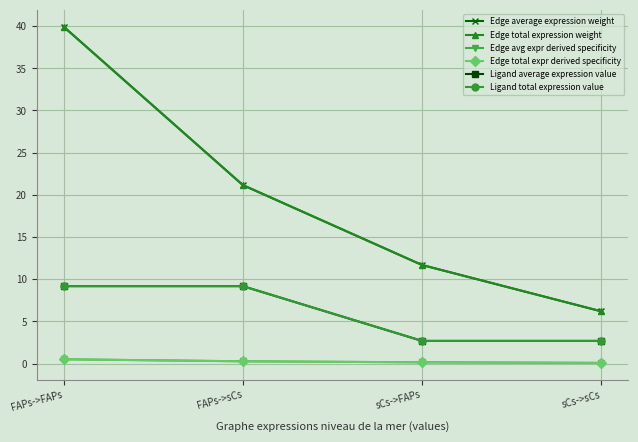

Does the chart have visible grid lines?

Yes